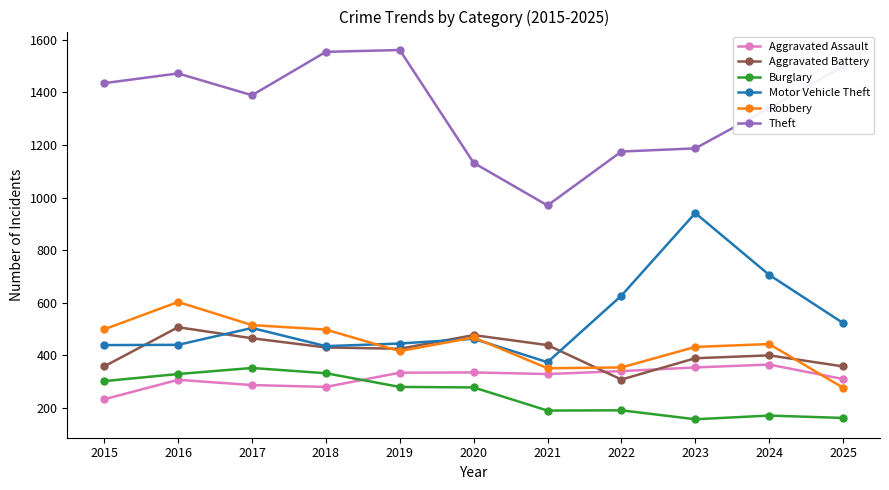

At which category does Aggravated Battery reach its first local peak?

2016